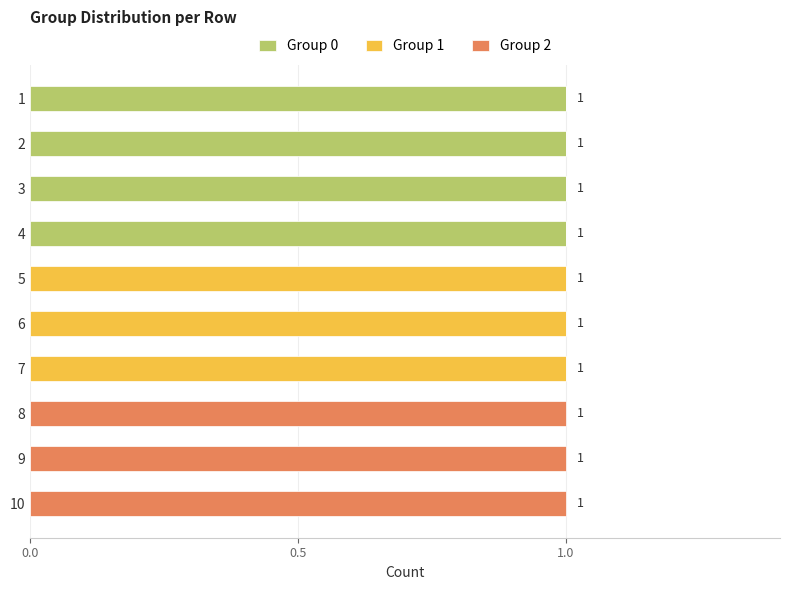

True or false: Group 0 has a value of 1 at 7.

False